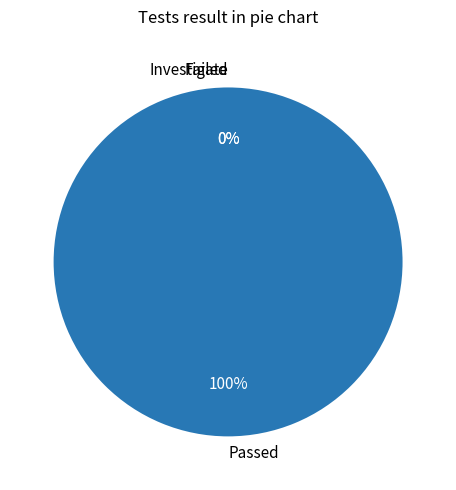

Count the number of slices in the pie.

3